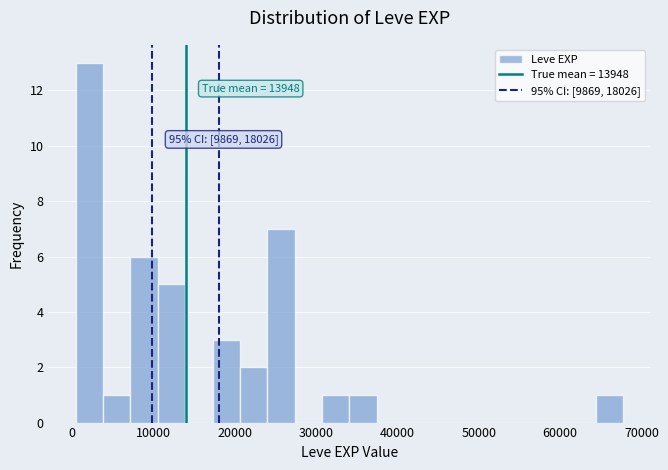

Around what value on the x-axis is the tallest bar? Give the approximate position of its centre, as read against the axis.

2000